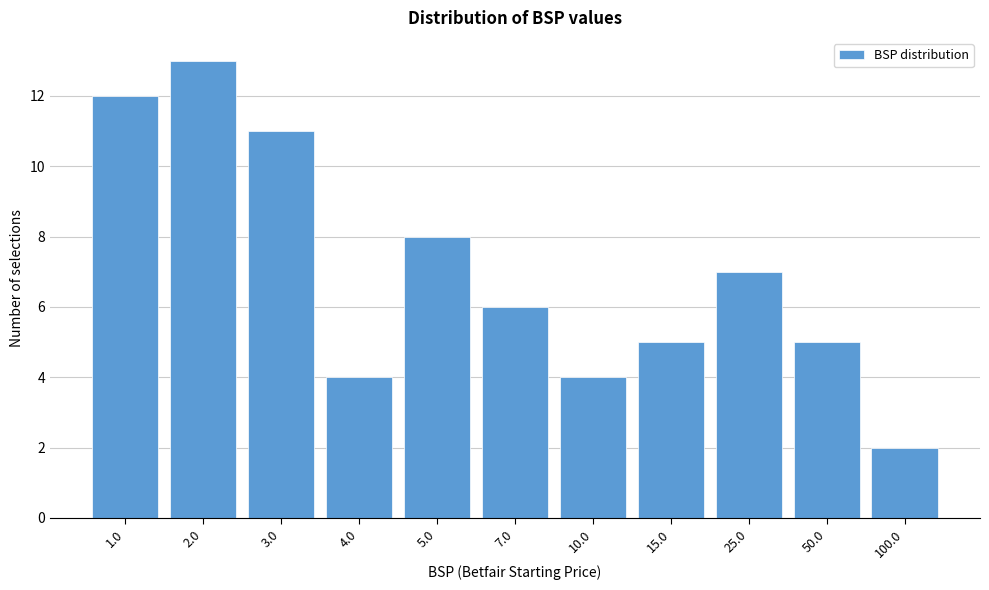

Reading left to right, extract all data points from this chart.

12	13	11	4	8	6	4	5	7	5	2